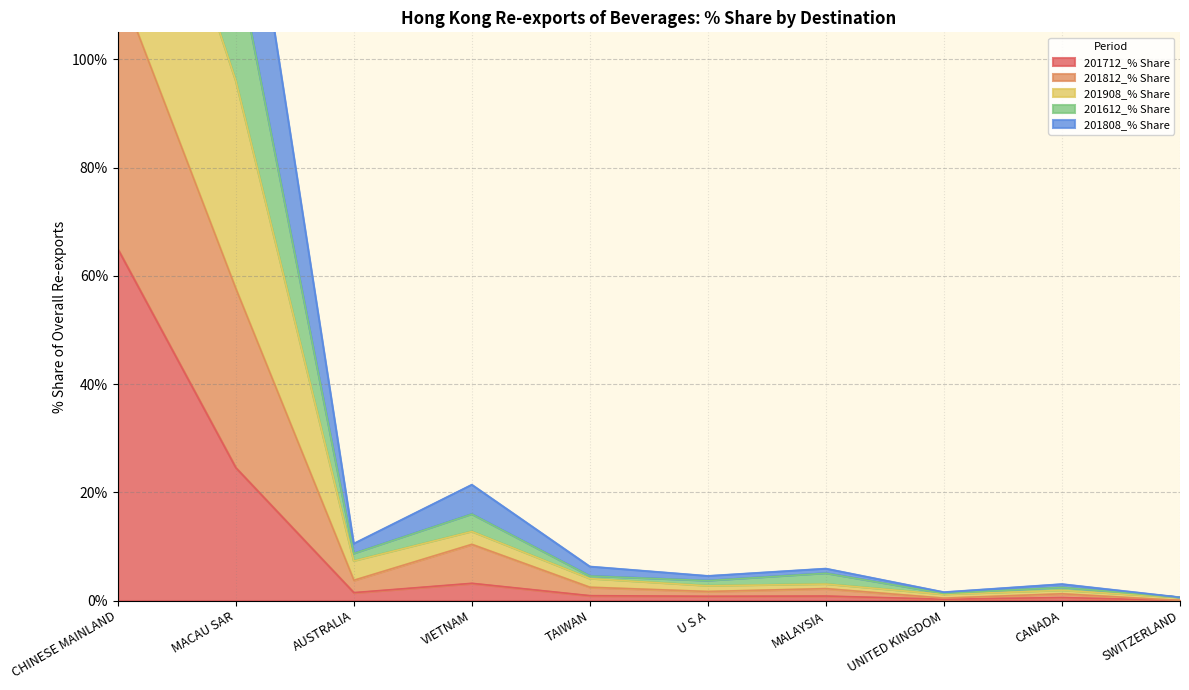

What is the label of the 4th point from the left?

VIETNAM